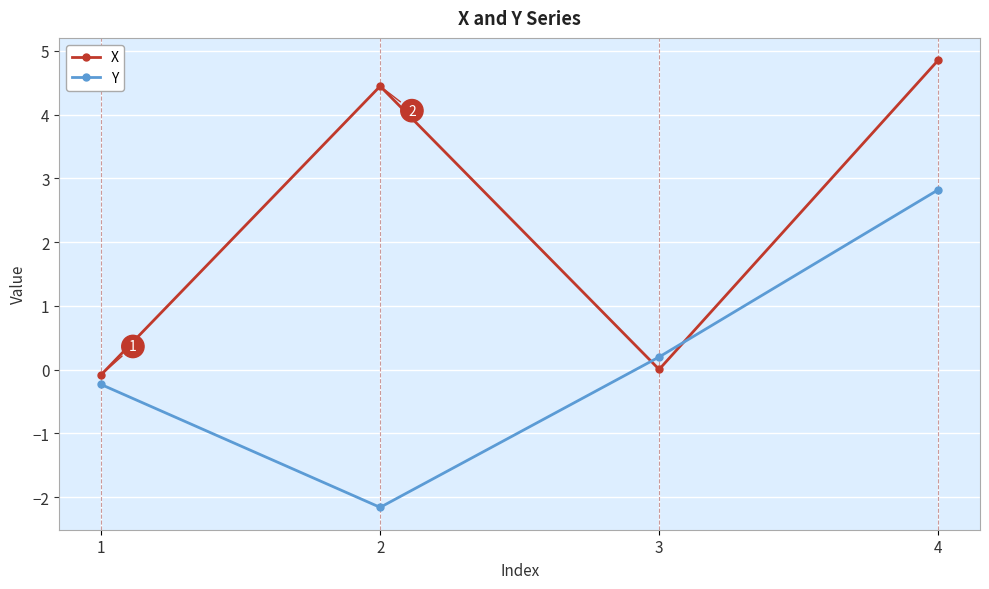

What is the highest value of the X series?

4.9